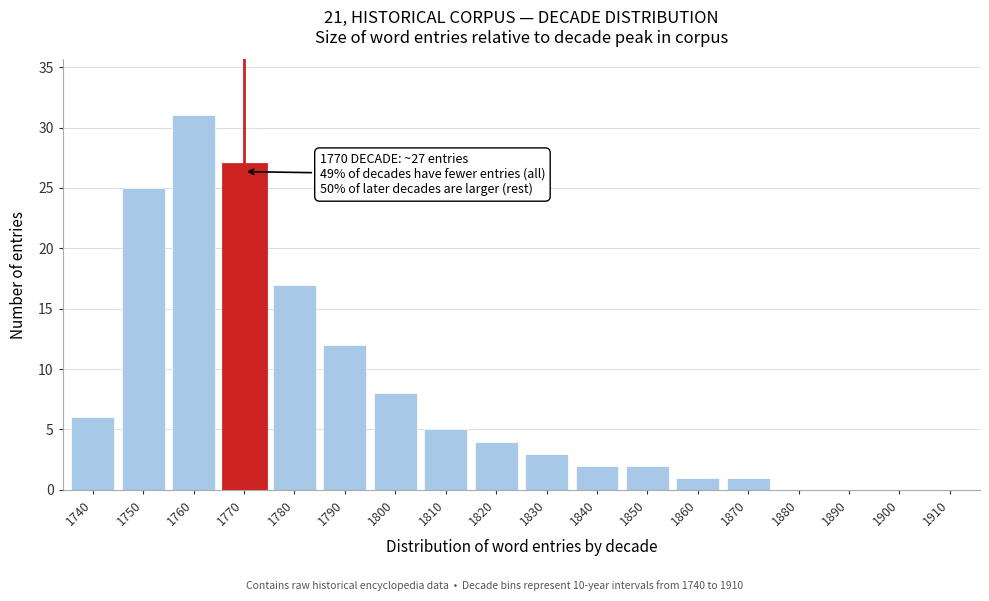

Reading right to left, what are all the values shown in this chart?

1910=0	1900=0	1890=0	1880=0	1870=1	1860=1	1850=2	1840=2	1830=3	1820=4	1810=5	1800=8	1790=12	1780=17	1770=27	1760=31	1750=25	1740=6